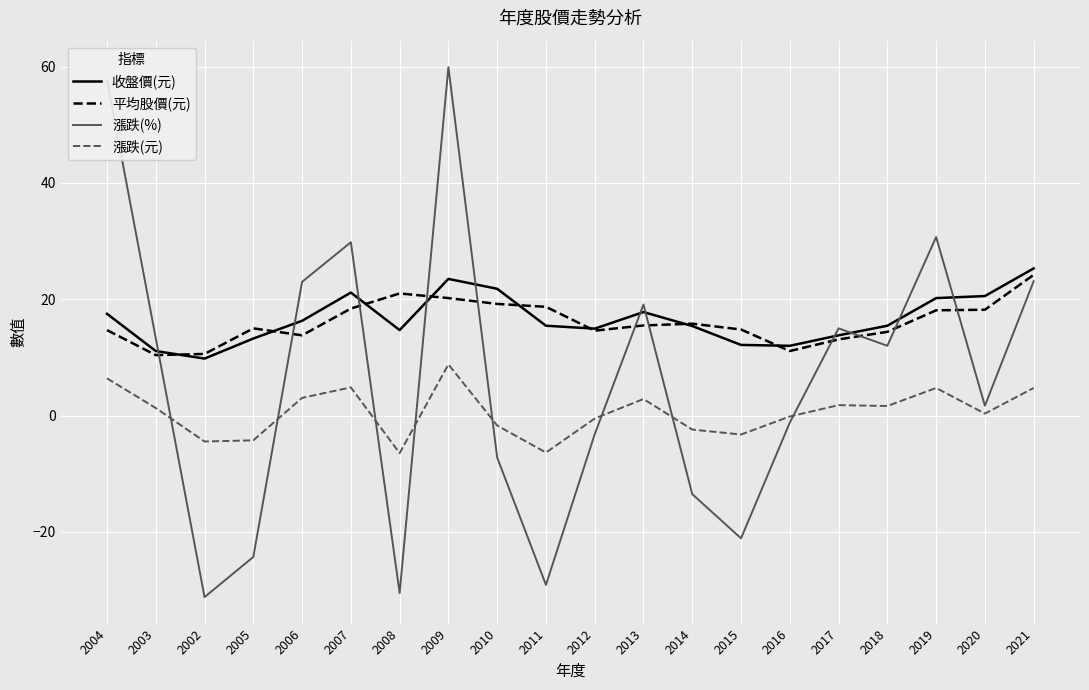

What is the average value of the 平均股價(元) series?

16.1